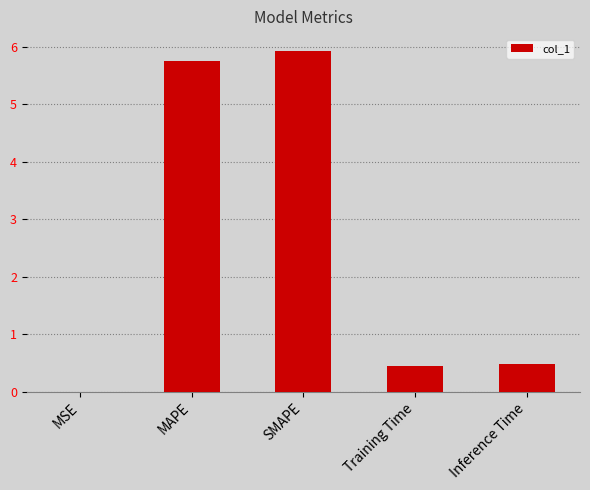

What is the approximate value at Inference Time?

0.5